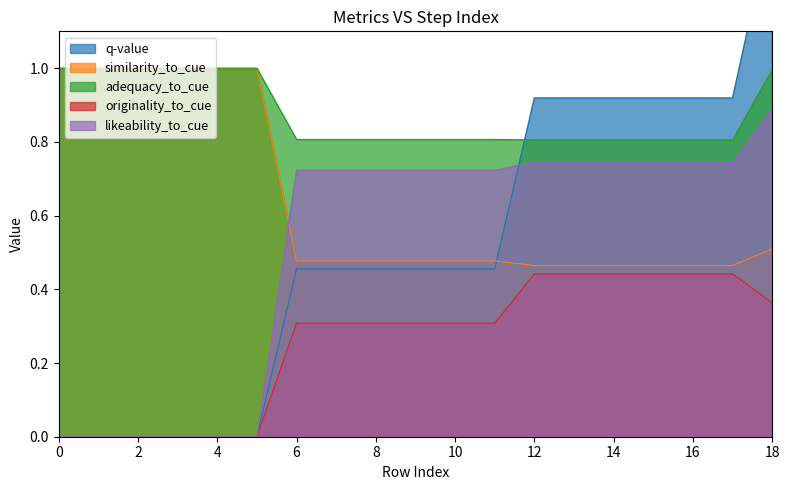

Which series has the largest total across all categories?

adequacy_to_cue